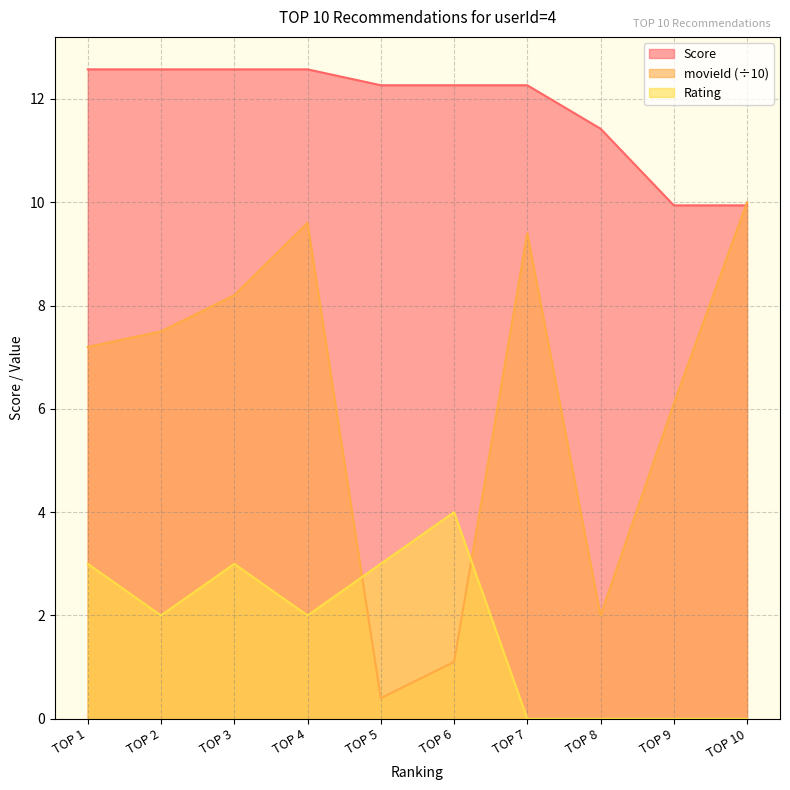

At which category is the sum across all series the highest?

TOP 4